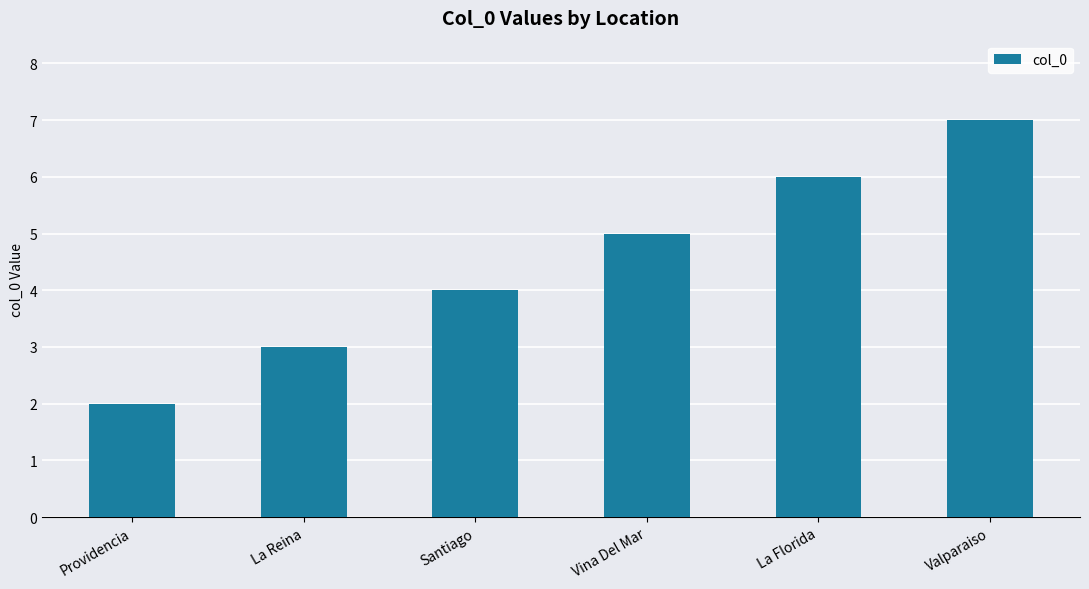

Between Vina Del Mar and La Florida, which is larger?

La Florida